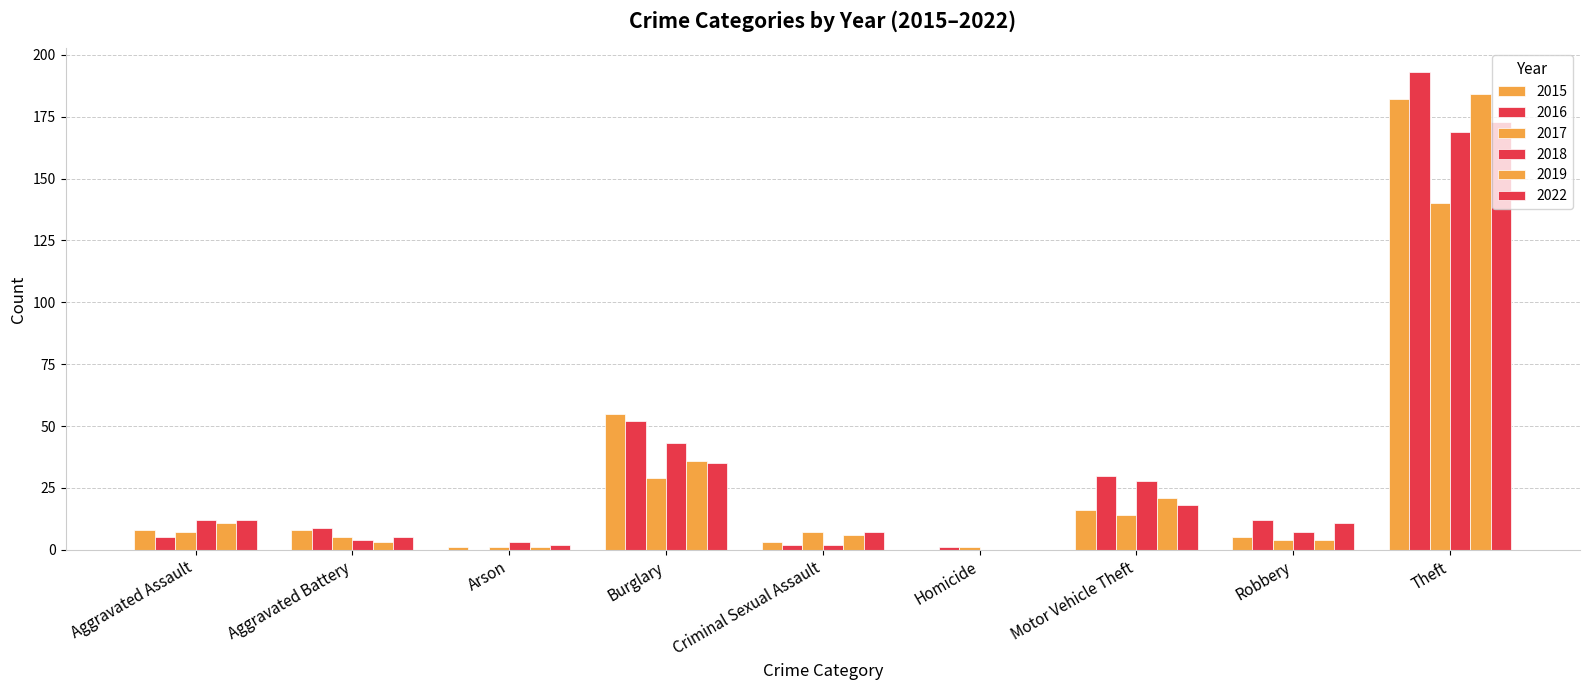

Between Arson and Criminal Sexual Assault, which is larger?

Criminal Sexual Assault